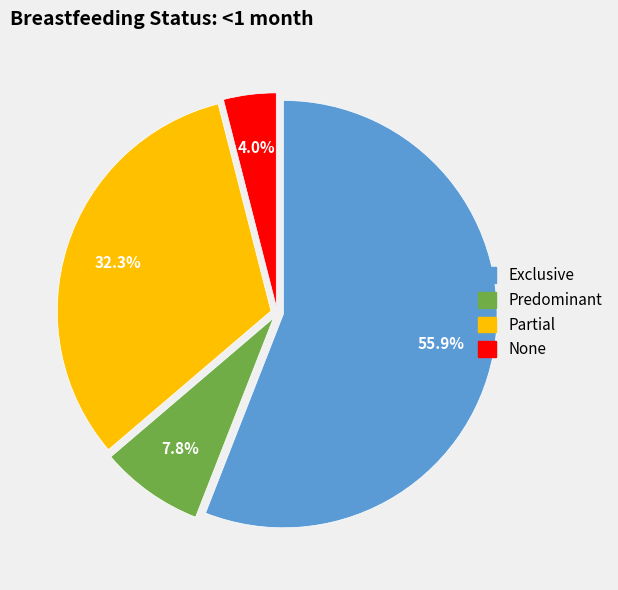

Is there any slice that represents more than half of the pie?

Yes